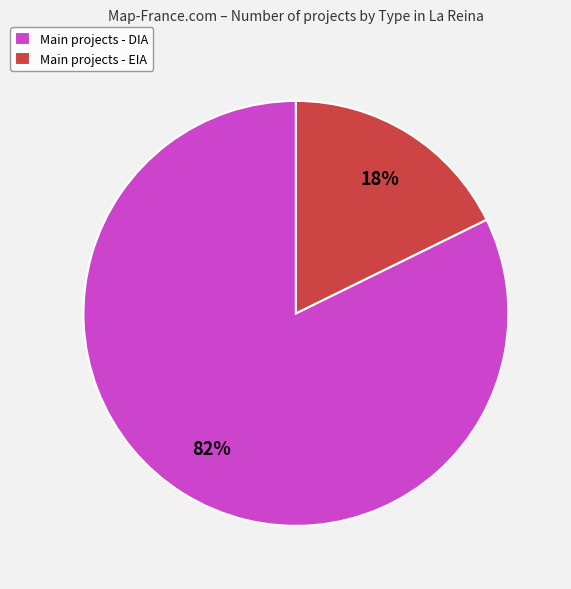

To the nearest percent, what is the average slice percentage?

50%